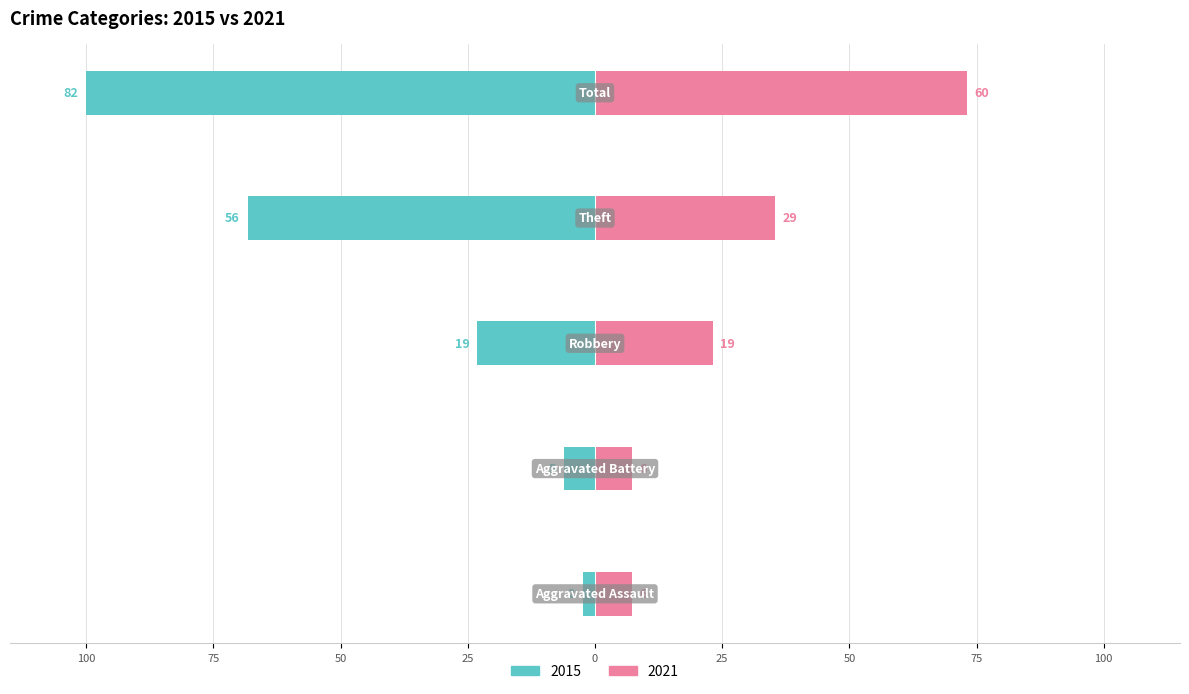

How many values in the 2021 series are below 23?

2